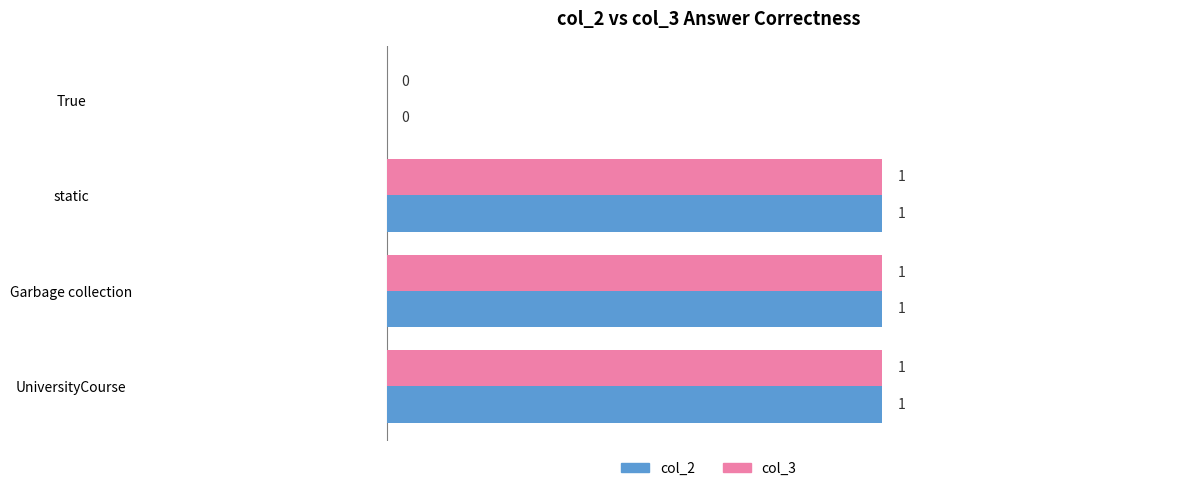

Is it true that col_2 equals 0 at True?

True